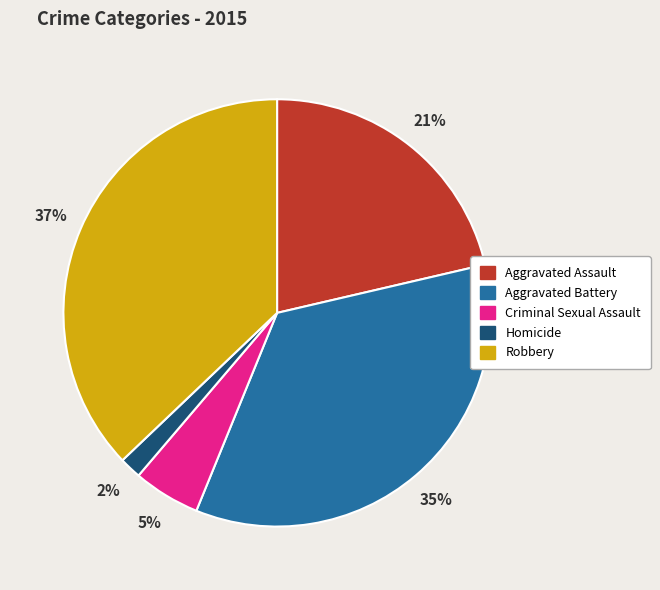

How many slices are in this pie chart?

5